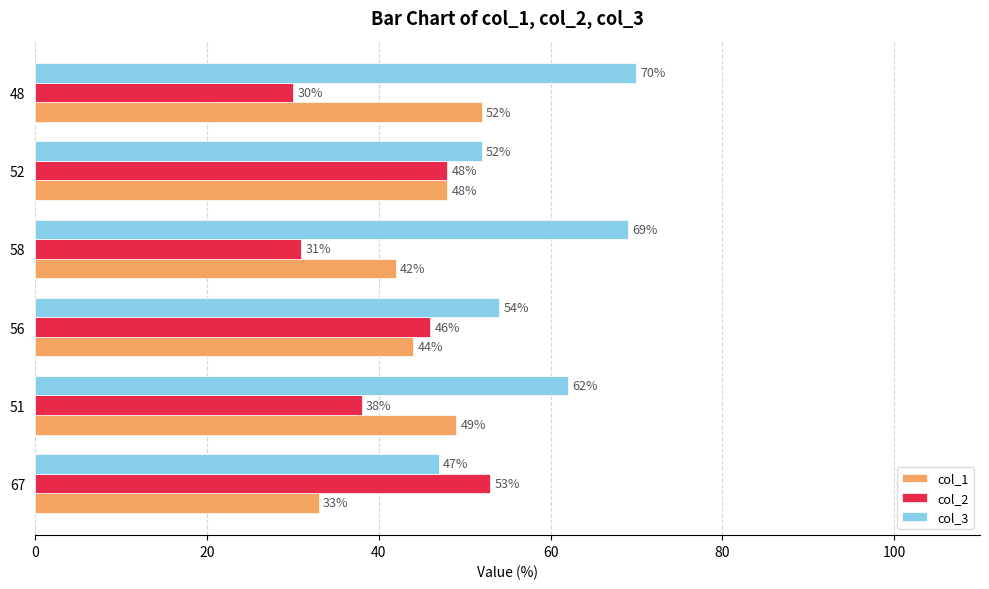

What is the average value of the col_1 series?

45